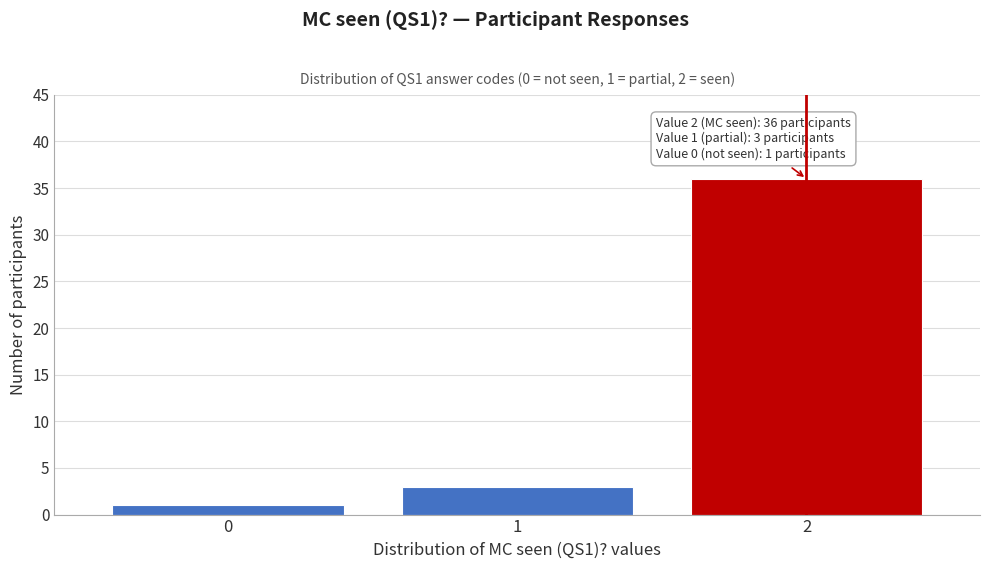

Reading left to right, transcribe all the data shown in this chart.

0=1	1=3	2=36